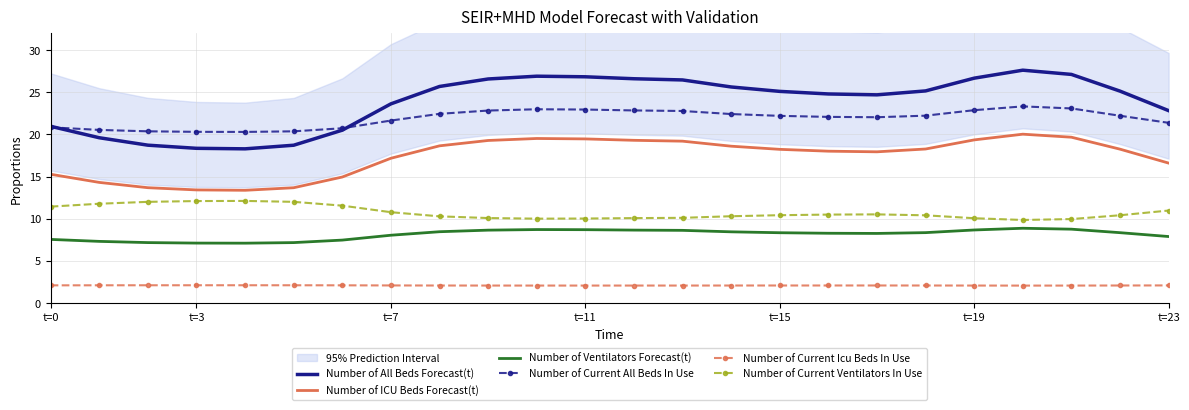

True or false: Number of Ventilators Forecast(t) and Number of ICU Beds Forecast(t) intersect in this chart.

False